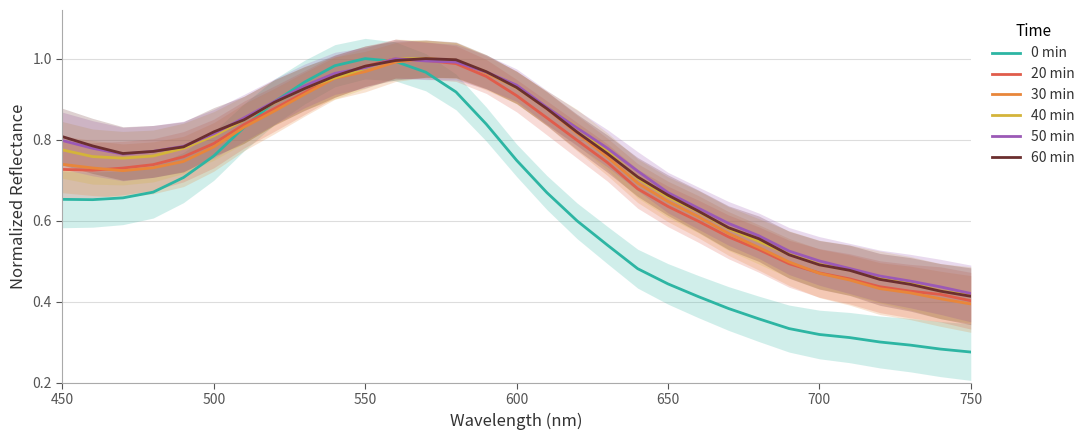

True or false: 50 min has more than 1 interior local peaks.

False